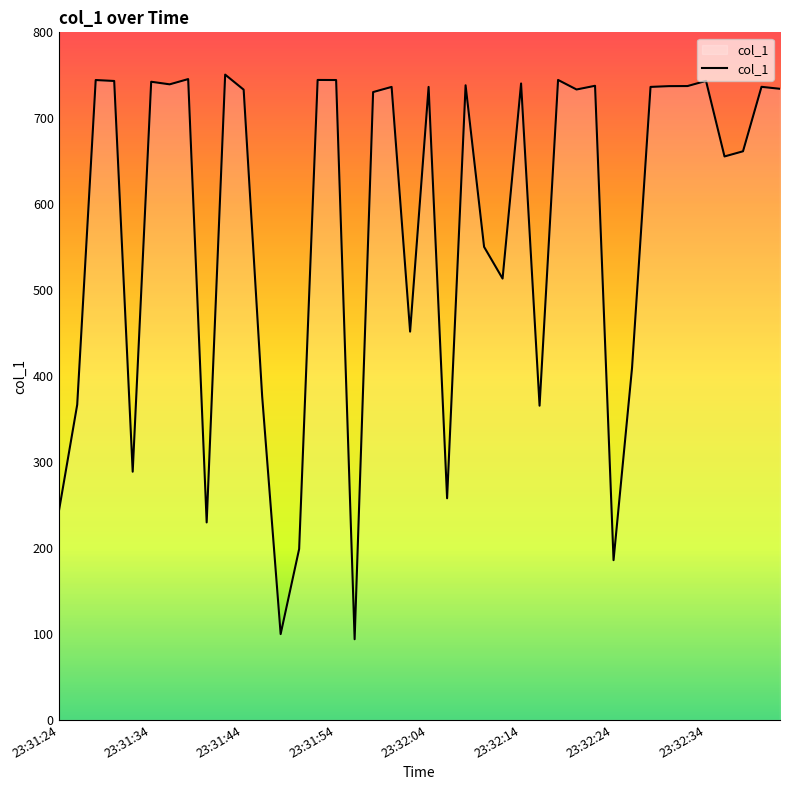

What is the minimum value shown in the chart?

93.9